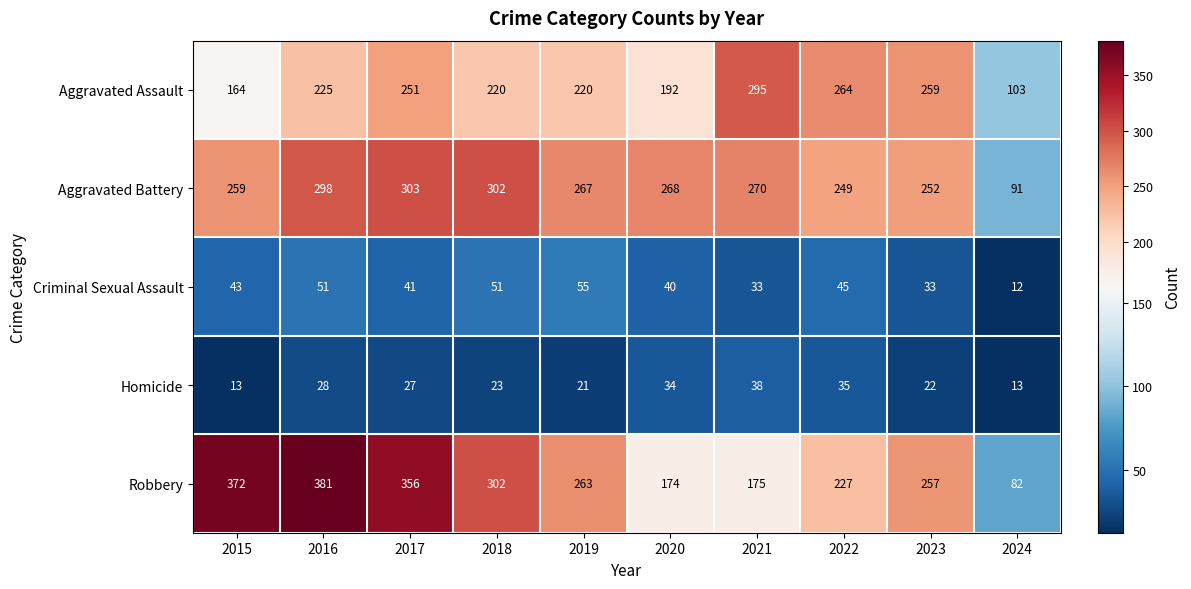

What is the minimum value shown in the chart?

12